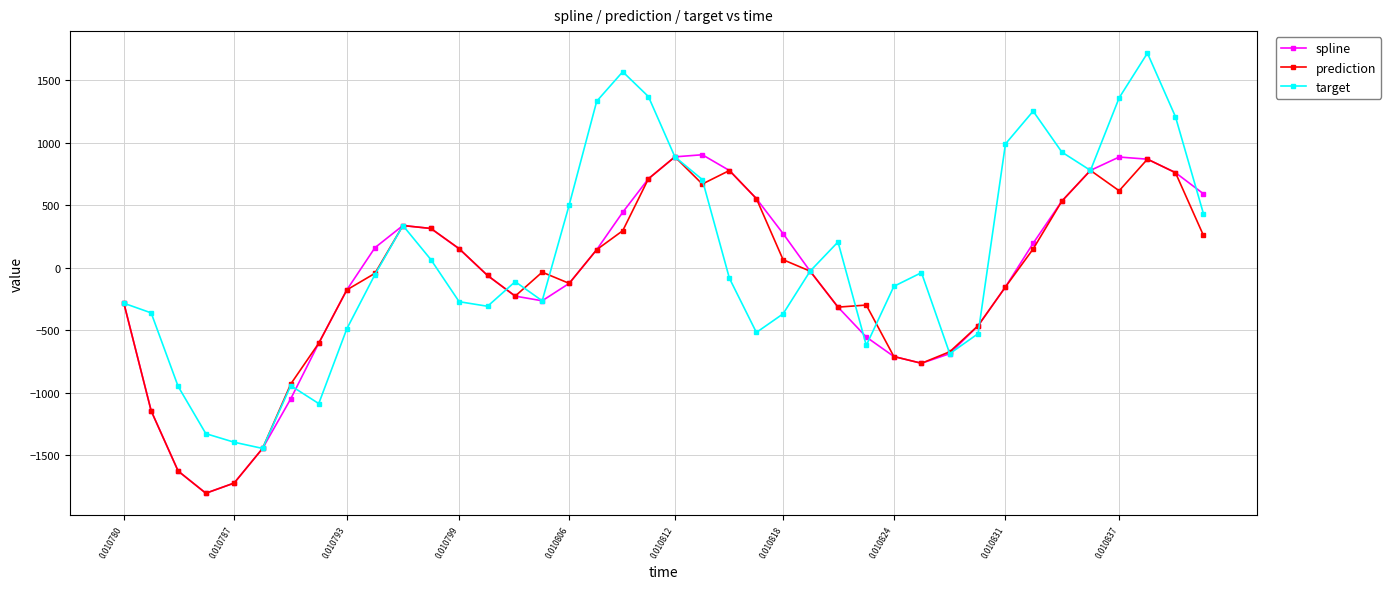

Which series has the largest range (max minus min)?

target